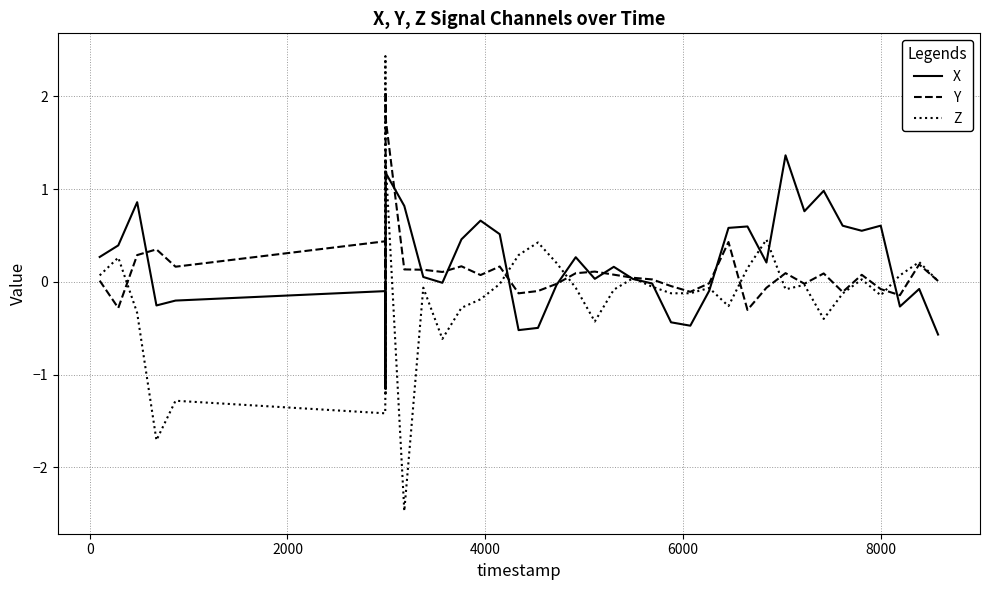

True or false: X has more than 2 points higher than both neighbors.

True